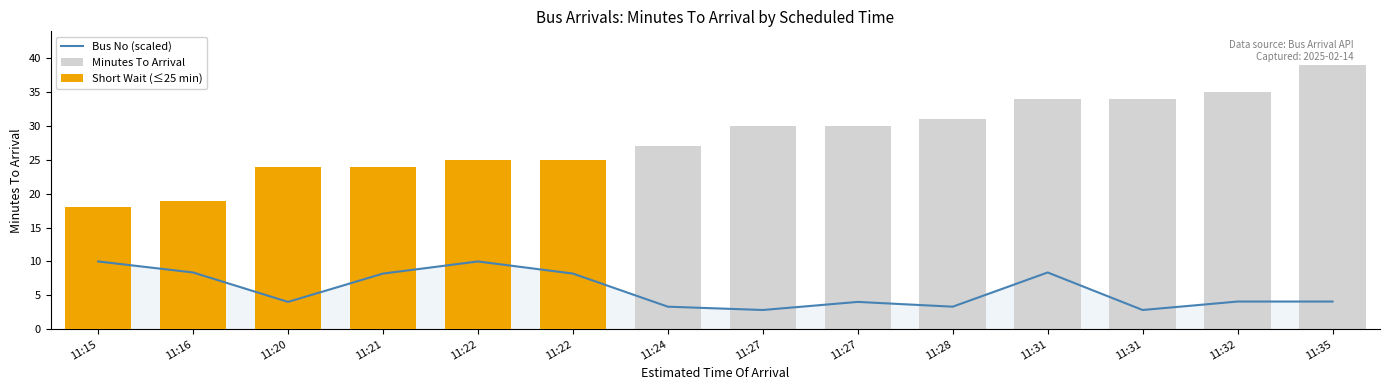

Are the bars horizontal?

No